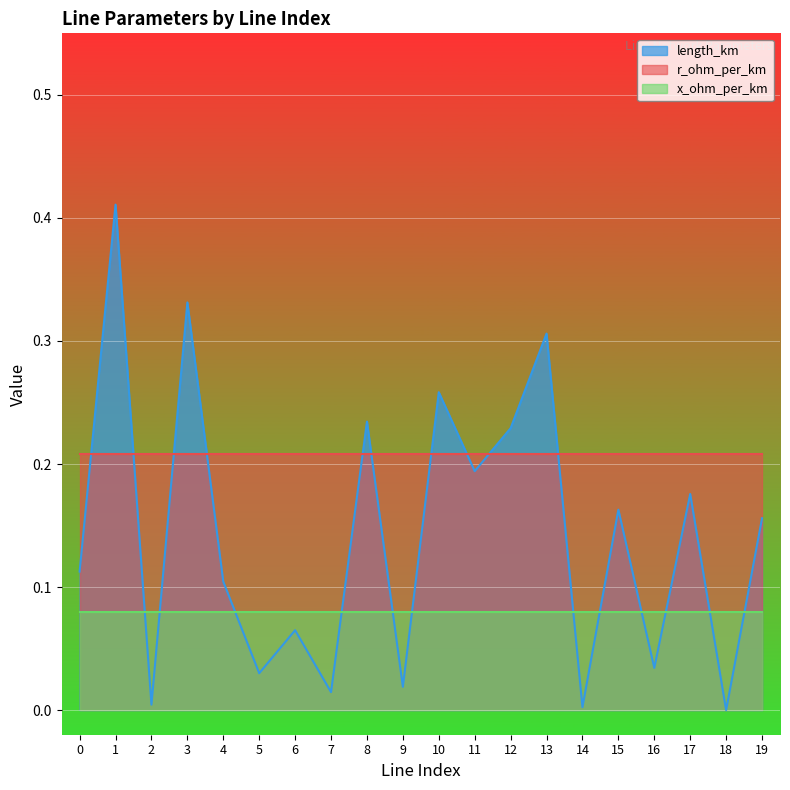

Is it true that length_km equals 0.2 at 15?

True